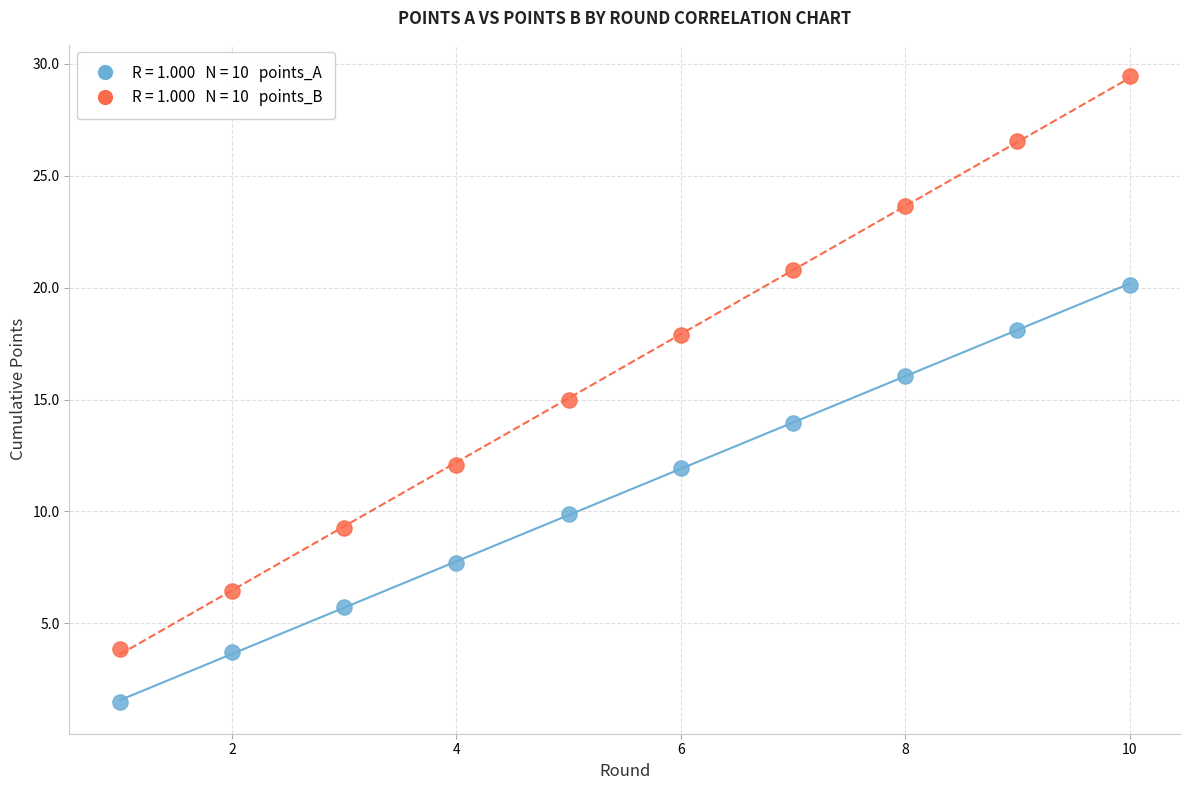

Across all data points, what is the range of Y values (max minus min)?

28.0